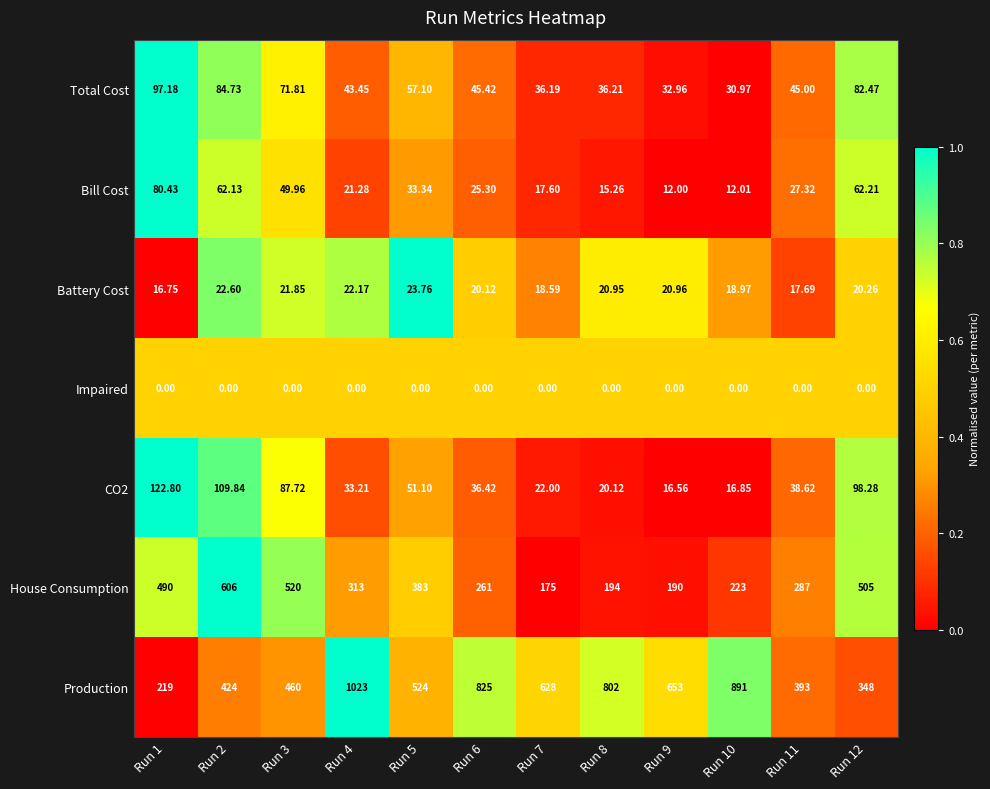

Between Run 3 and Run 10, which series saw the biggest shift?

Production